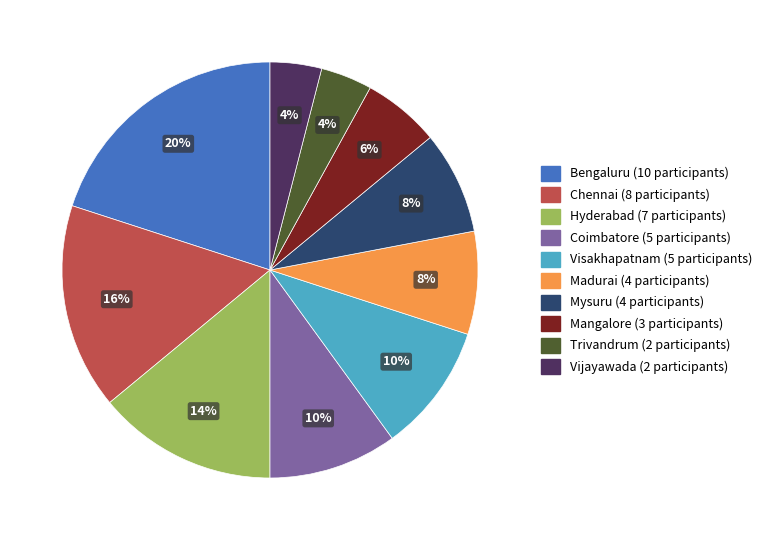

The Madurai slice represents 8% of the pie. True or false?

True